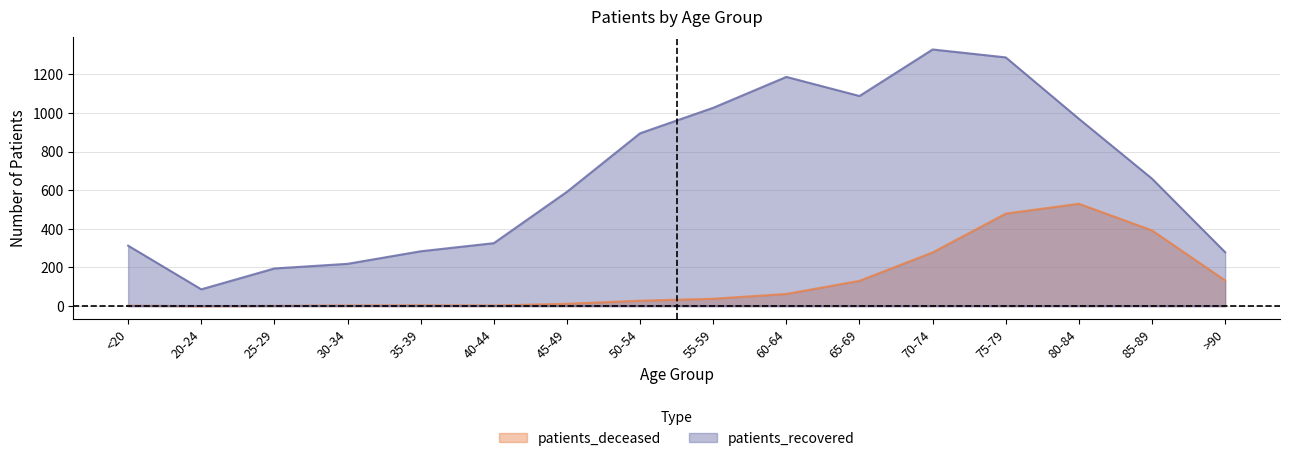

How many lines are shown in the chart?

2